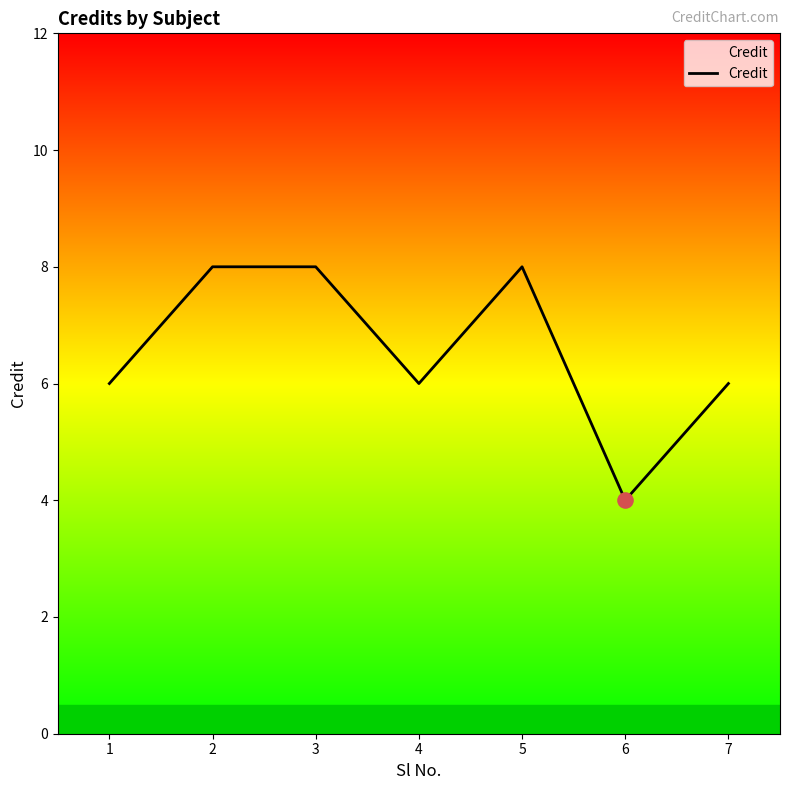

What is the change in value from 2 to 6?

-4